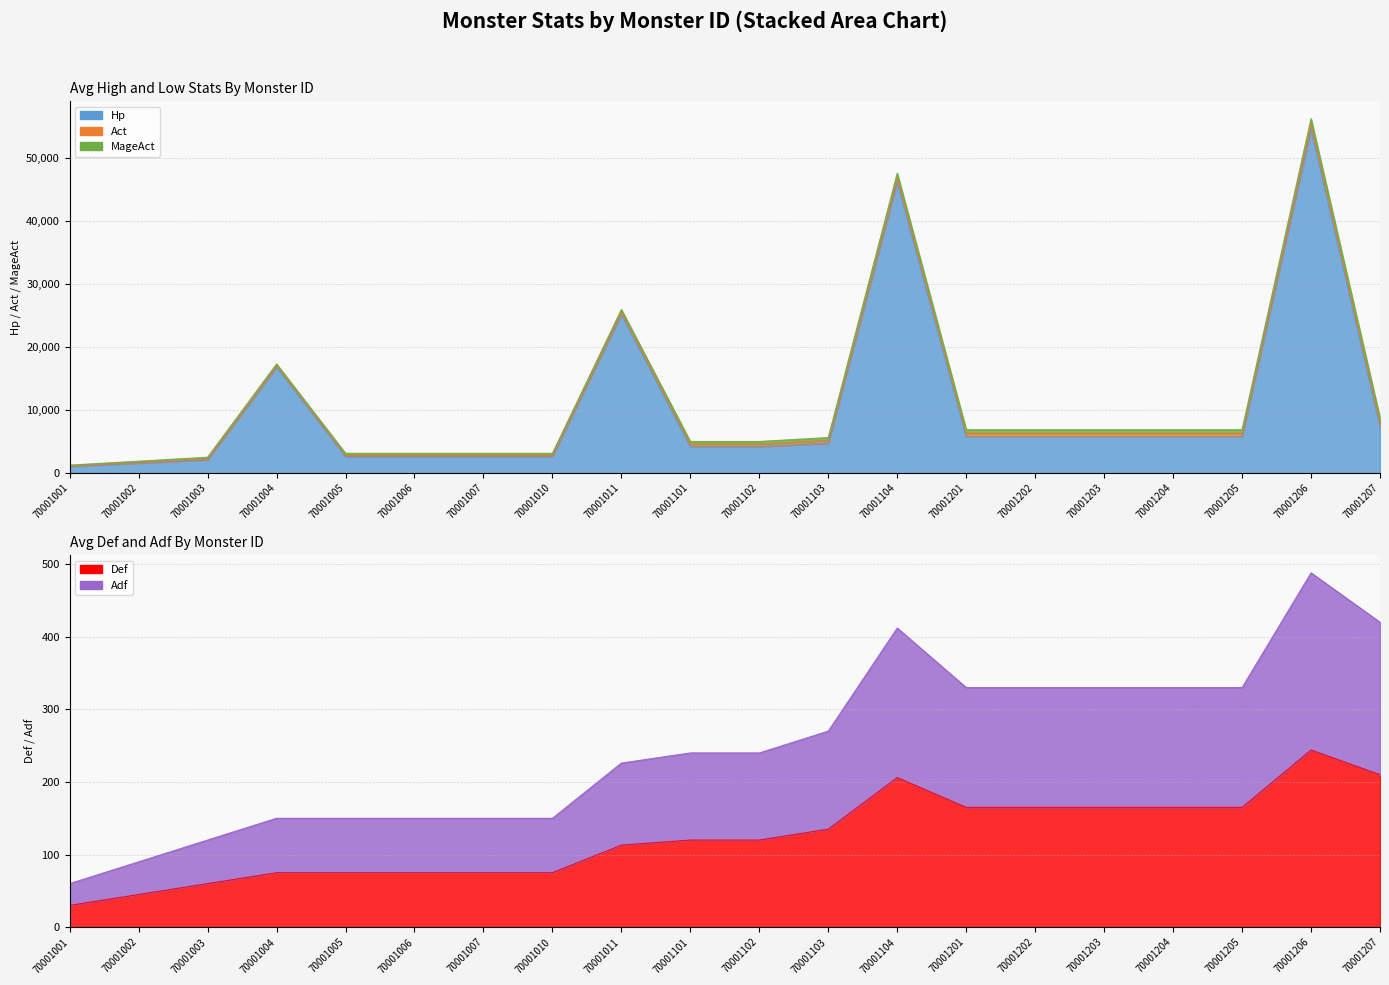

Which series has the largest range (max minus min)?

Hp